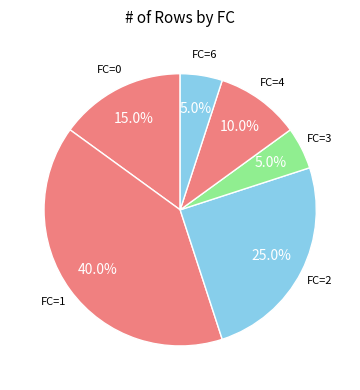

Approximately how many times larger is the value at FC=6 compared to FC=4?

0.5